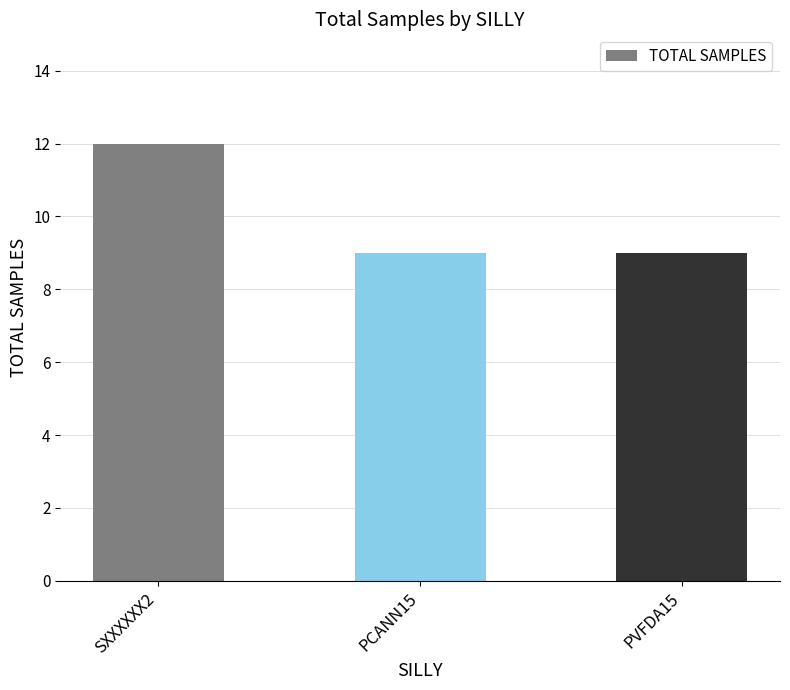

How many series are shown in this chart?

1